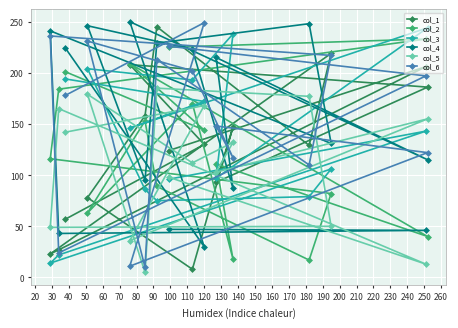

At how many categories does at least one series exceed 161?

15